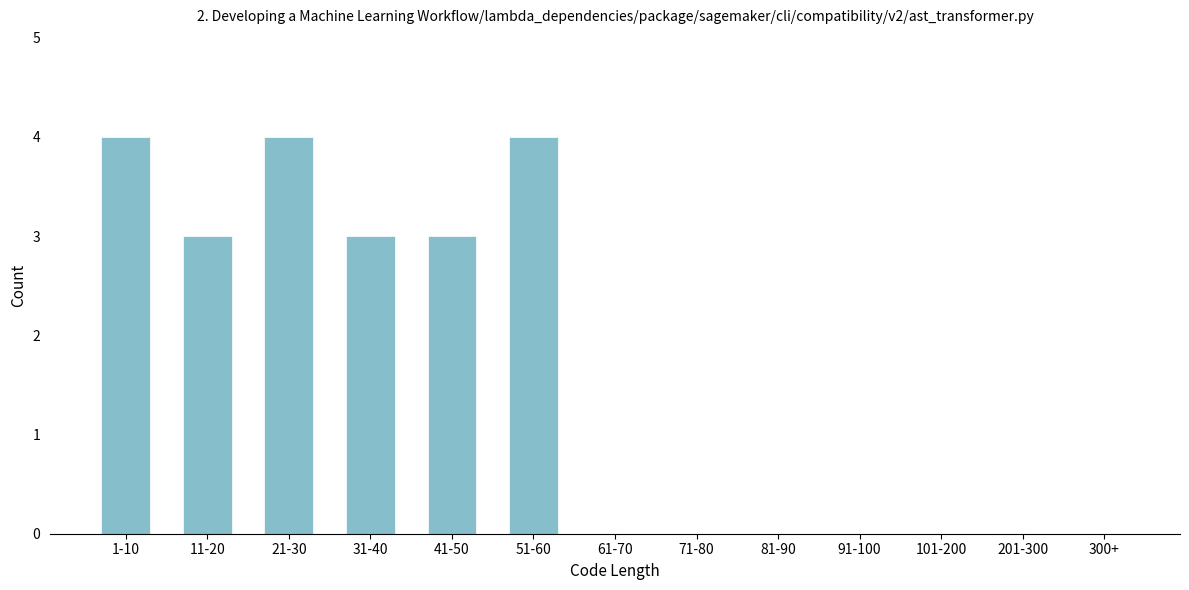

Reading left to right, transcribe all the data shown in this chart.

1-10=4	11-20=3	21-30=4	31-40=3	41-50=3	51-60=4	61-70=0	71-80=0	81-90=0	91-100=0	101-200=0	201-300=0	300+=0